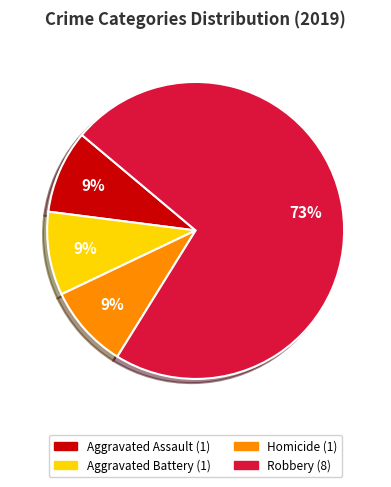

To the nearest percent, what is the average slice percentage?

25%